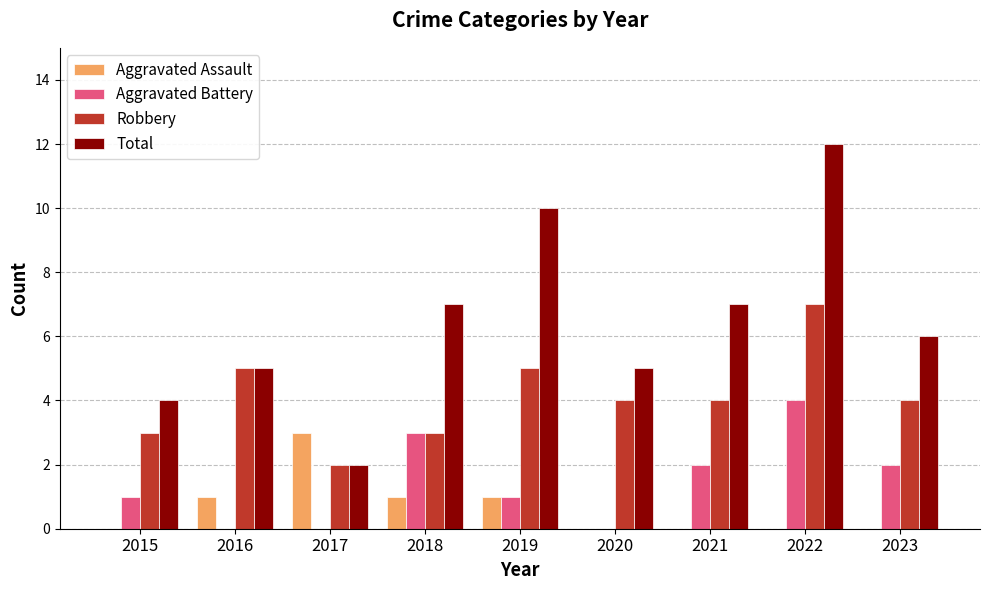

Which series has the largest range (max minus min)?

Total